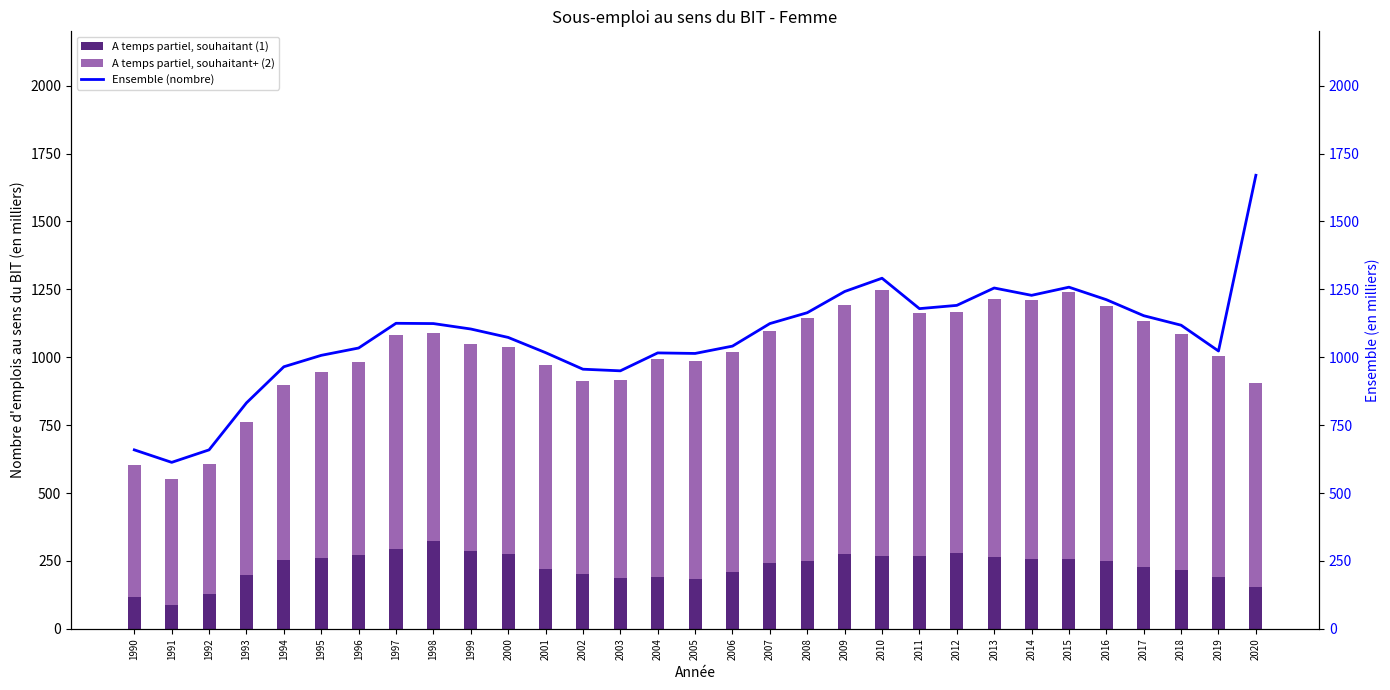

What are all the series names shown in the legend?

A temps partiel, souhaitant (1), A temps partiel, souhaitant+ (2), Ensemble (nombre)